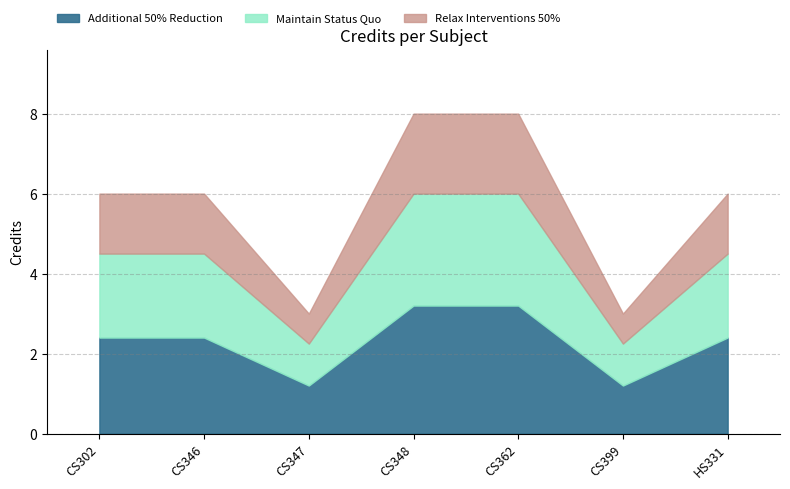

What position from the left is CS399?

6